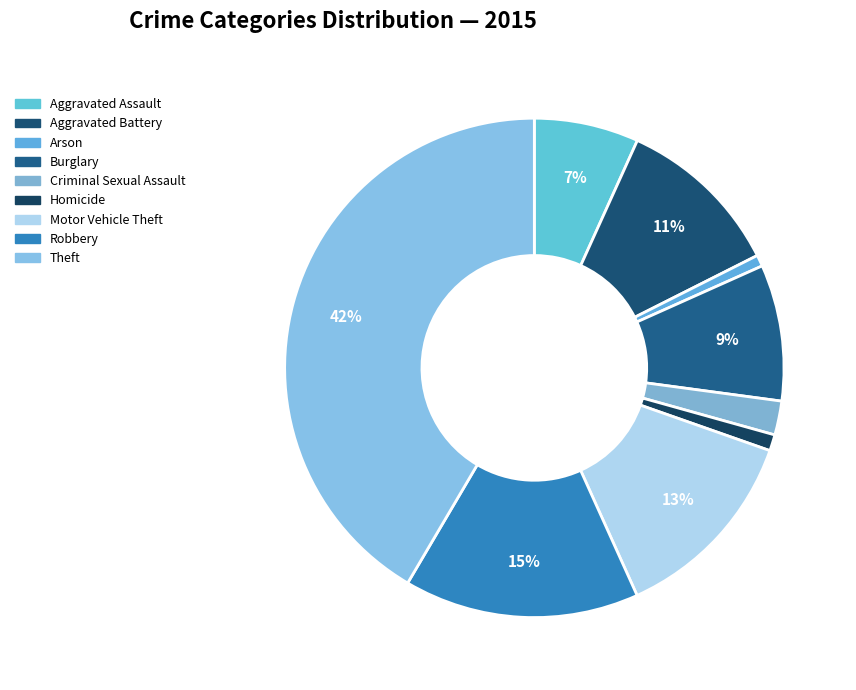

How many slices are in this pie chart?

9